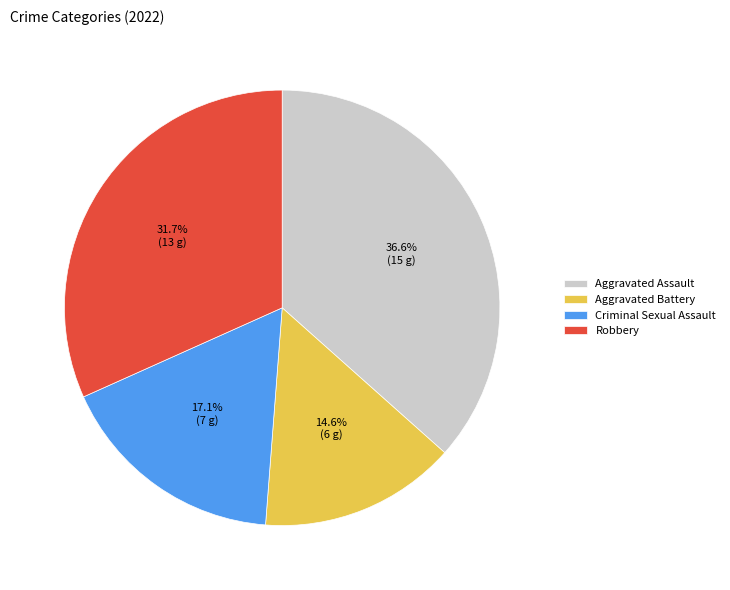

To the nearest percent, what percentage of the pie is Criminal Sexual Assault?

17%